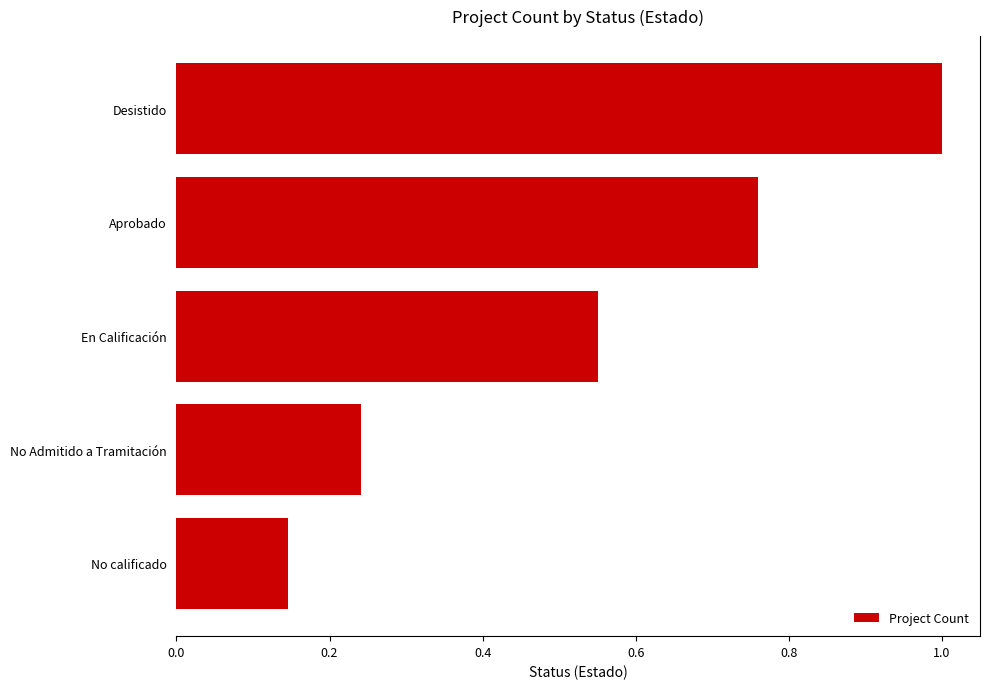

Rank the categories by value from highest to lowest.

Desistido, Aprobado, En Calificación, No Admitido a Tramitación, No calificado